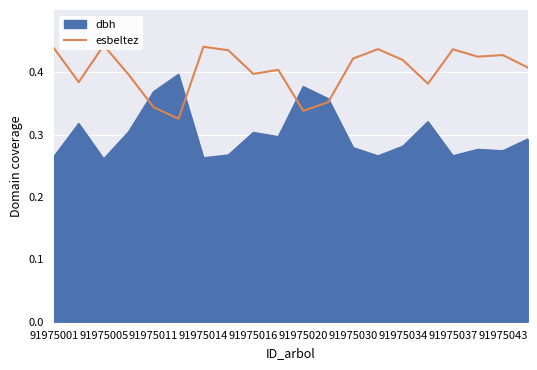

What is the minimum value shown in the chart?

0.3